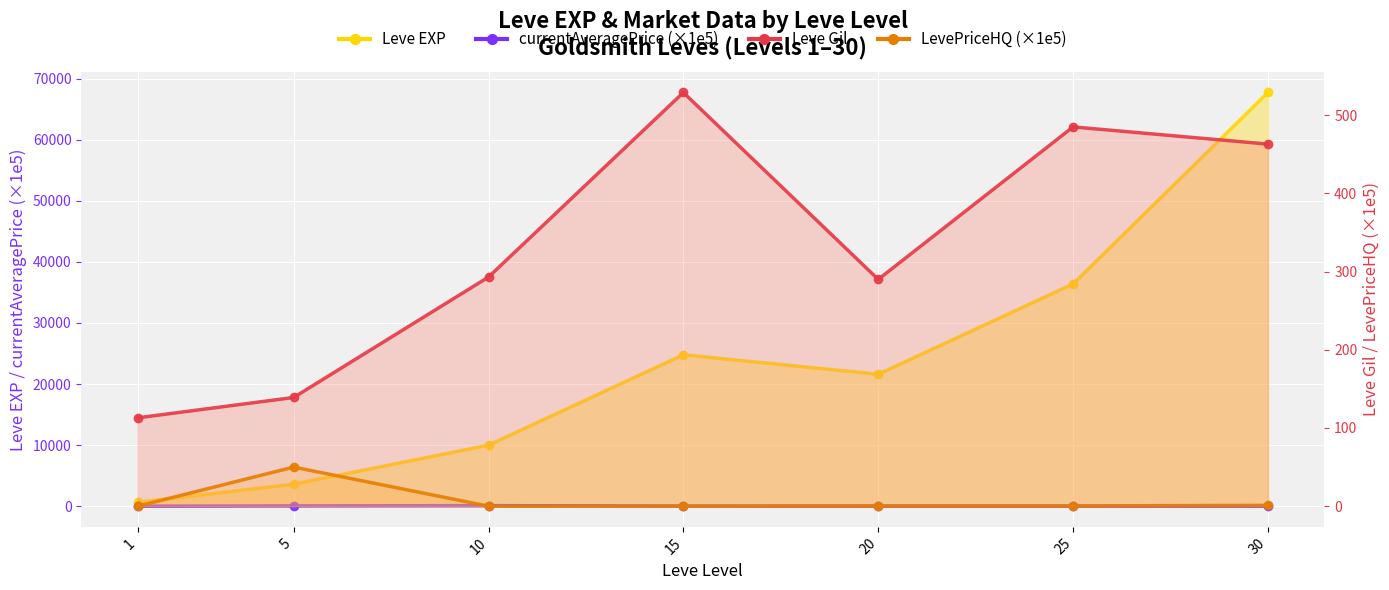

What is the difference between the currentAveragePrice values at 20 and 1?

0.8